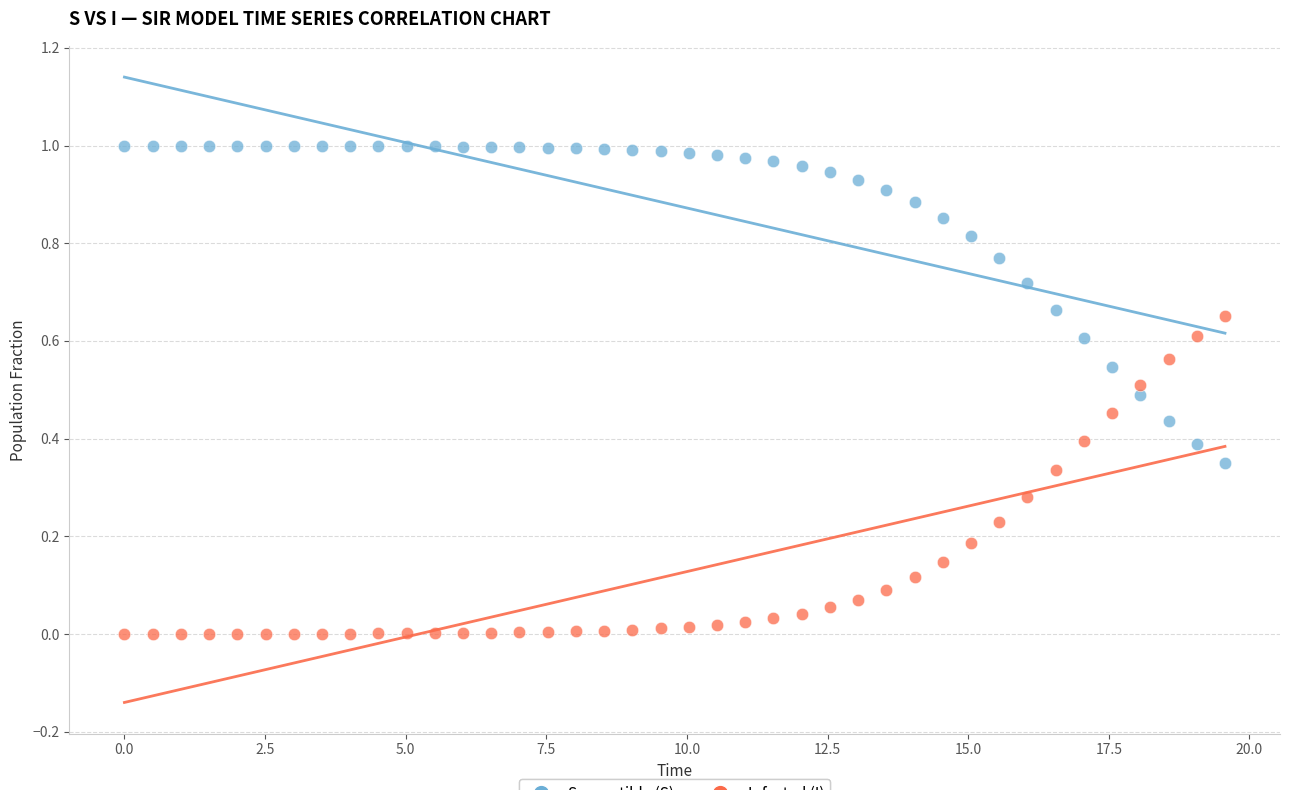

Across all data points, what is the range of X values (max minus min)?

19.6